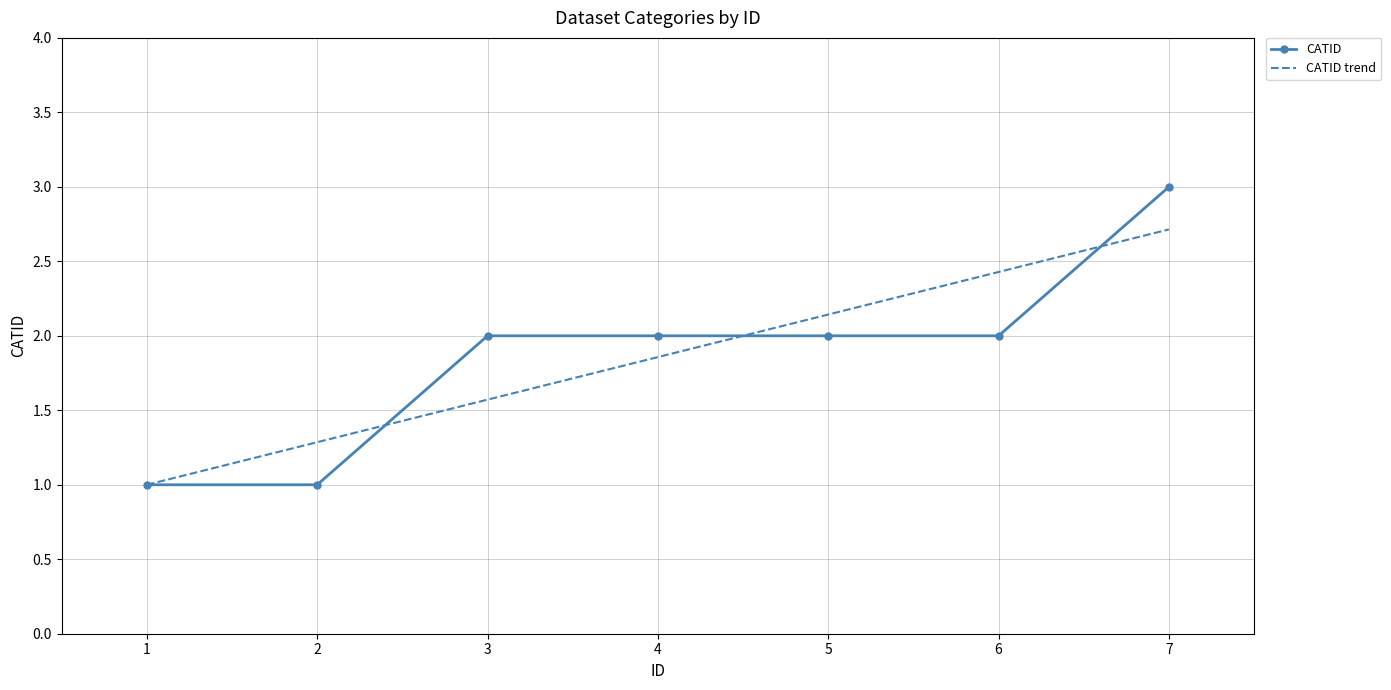

True or false: there are more than 2 points higher than both neighbors.

False